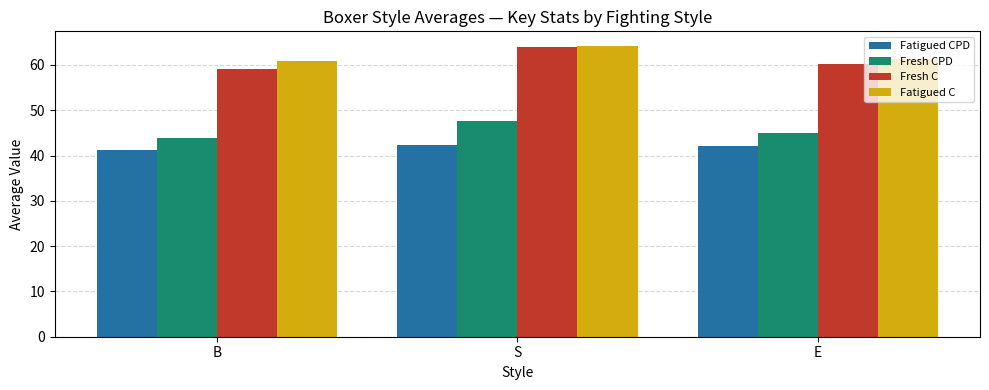

Reading right to left, what are all the values shown in this chart?

Fatigued CPD: E=42.0	S=42.3	B=41.2
Fresh CPD: E=45.0	S=47.7	B=43.8
Fresh C: E=60.3	S=64.0	B=59.0
Fatigued C: E=61.3	S=64.2	B=60.9